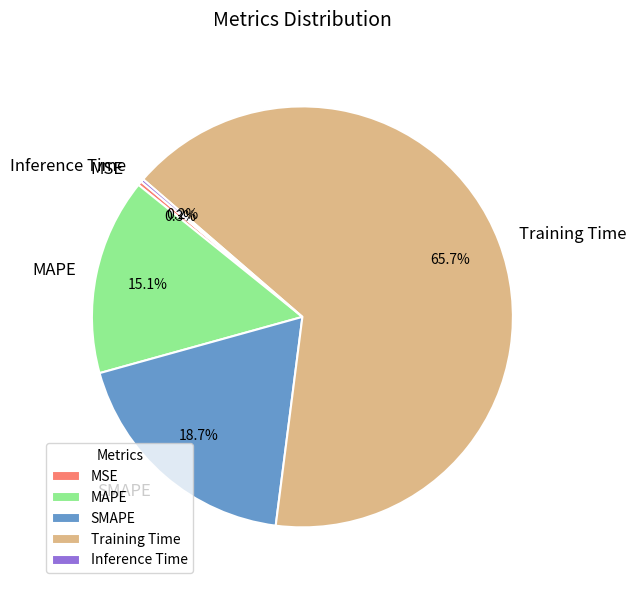

What is the majority slice?

Training Time